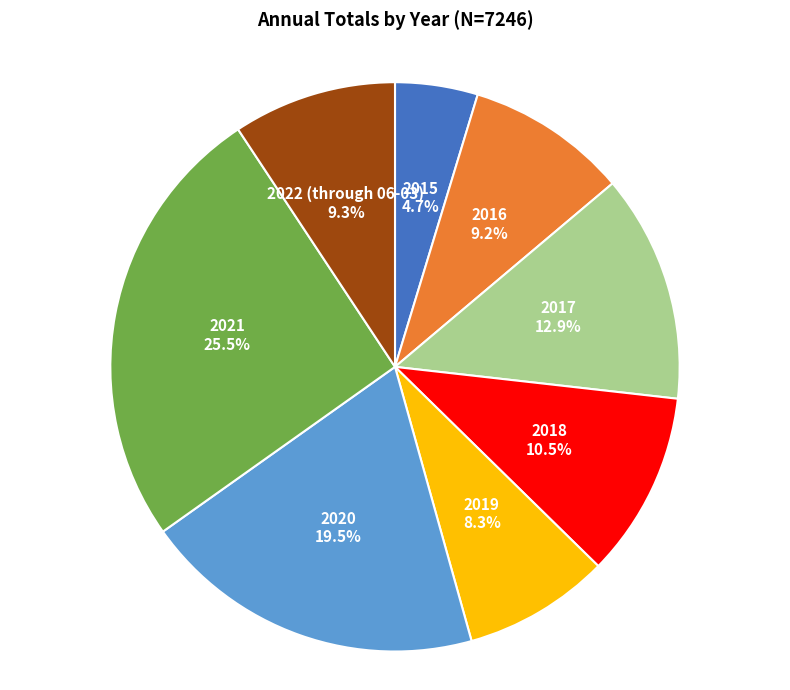

True or false: 2017 accounts for 21% of the total.

False